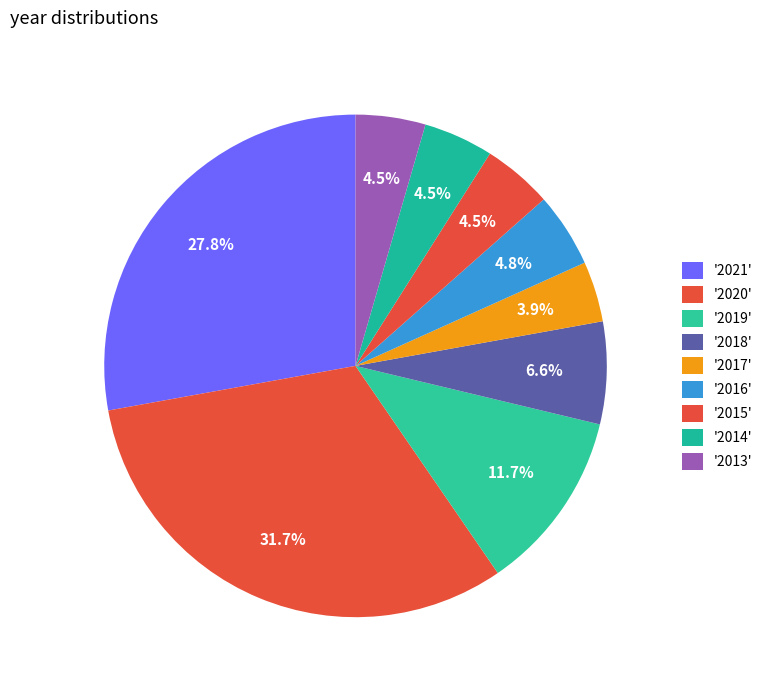

How many slices are in this pie chart?

9